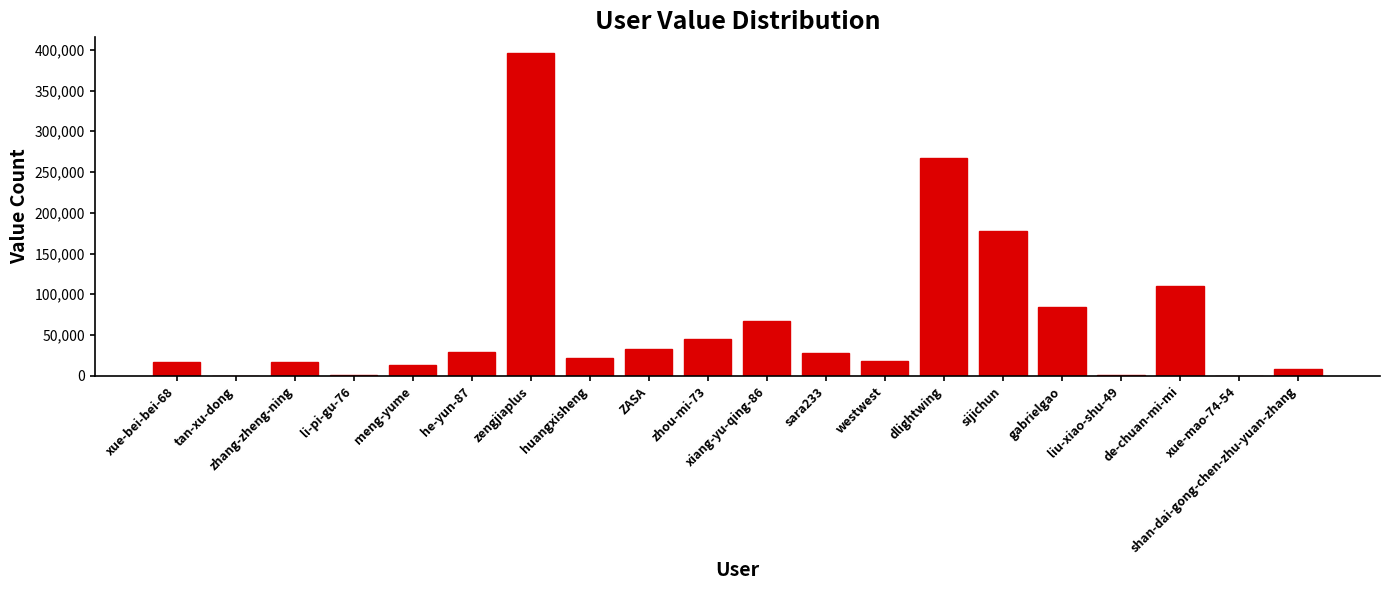

At which label does the data first exceed 28508?

he-yun-87